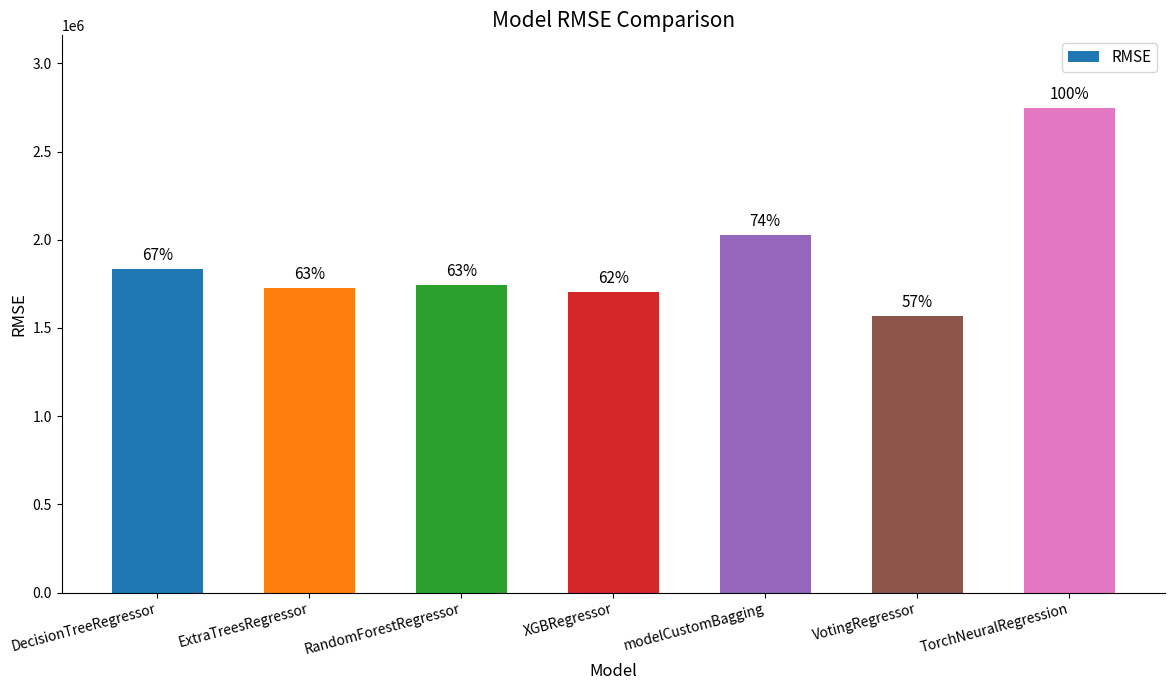

Approximately how many times larger is the value at ExtraTreesRegressor compared to DecisionTreeRegressor?

0.9